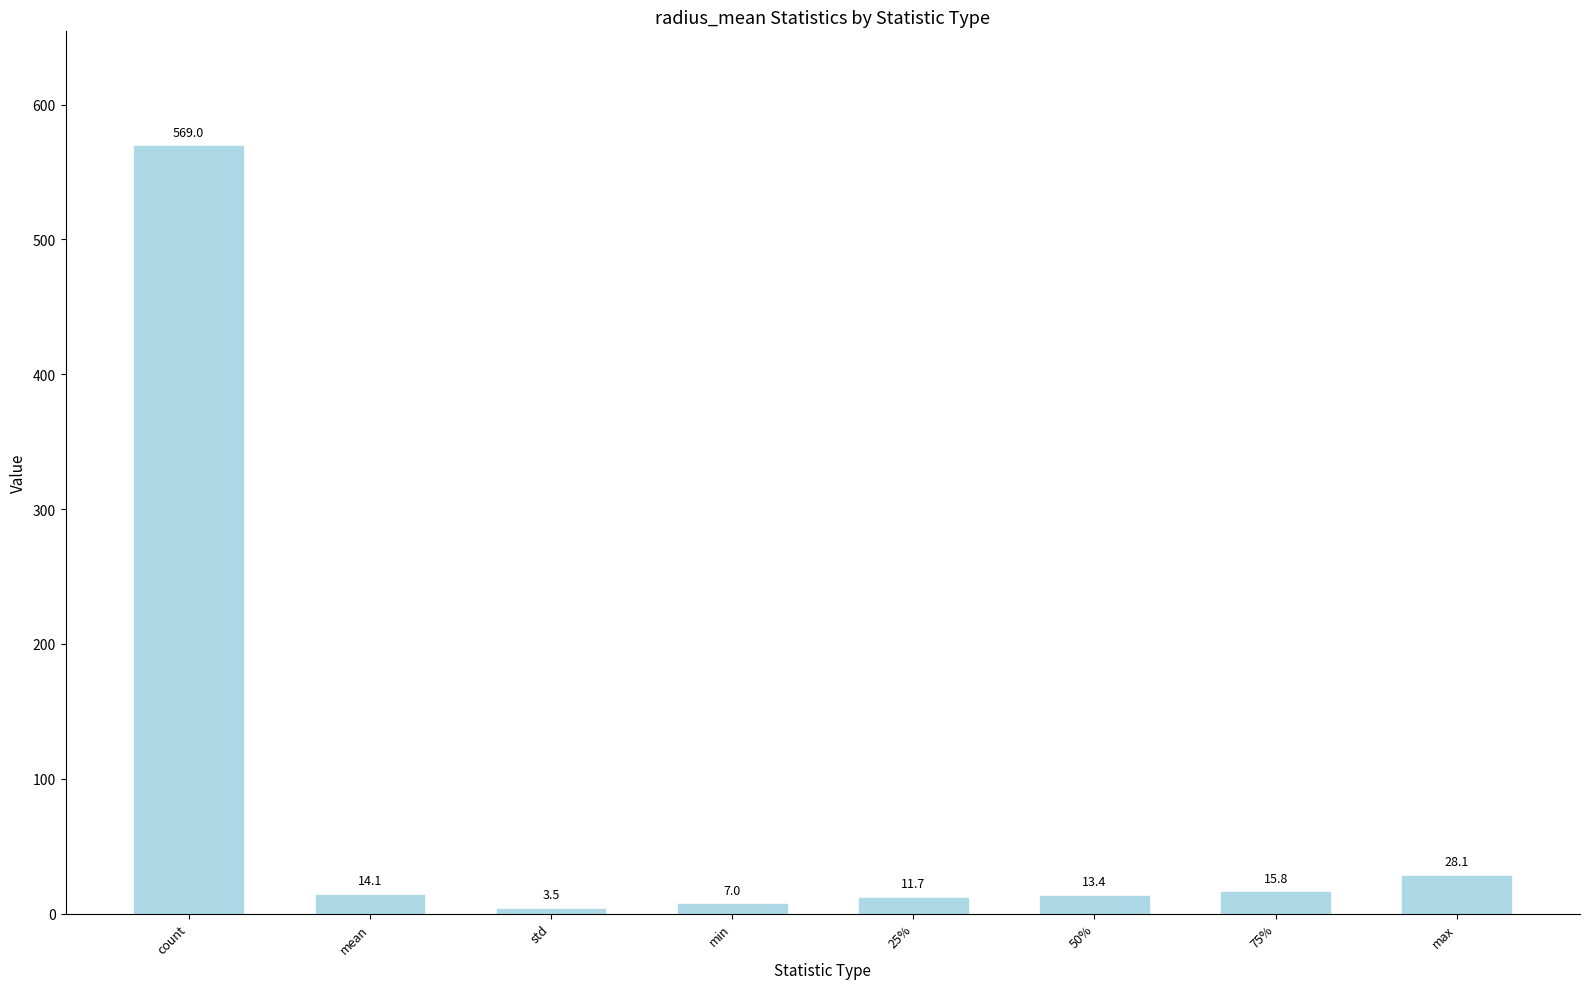

What is the minimum value shown in the chart?

3.5